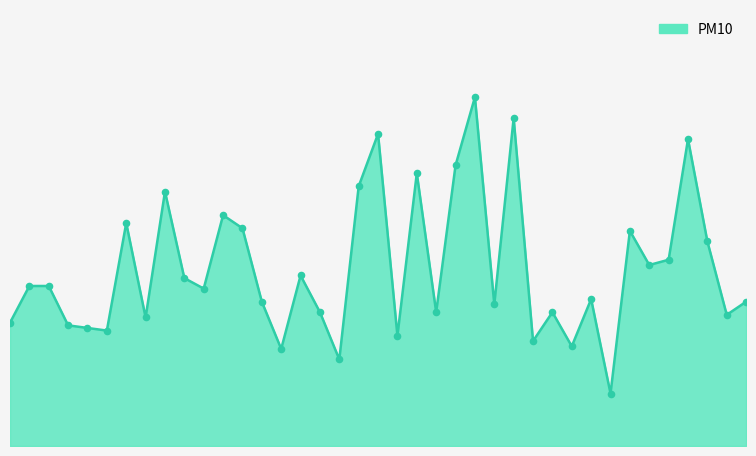

Is this an area chart (filled region under the line)?

Yes